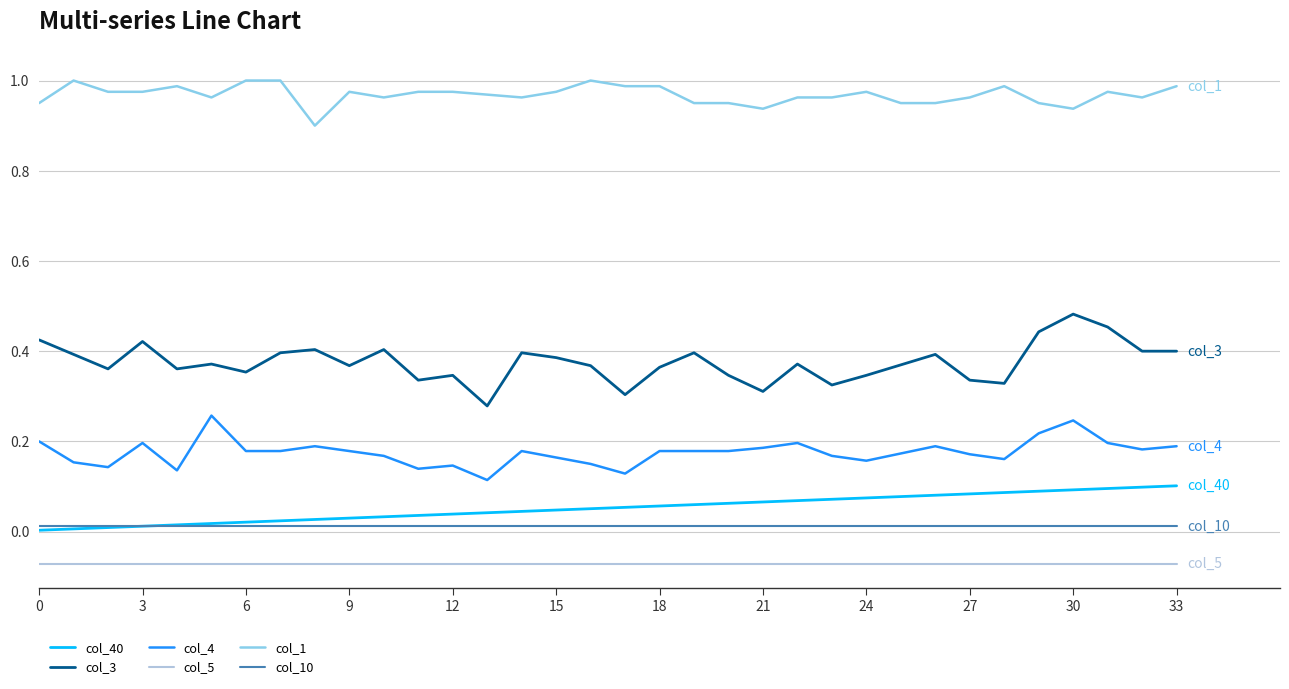

Which series has the largest total across all categories?

col_1